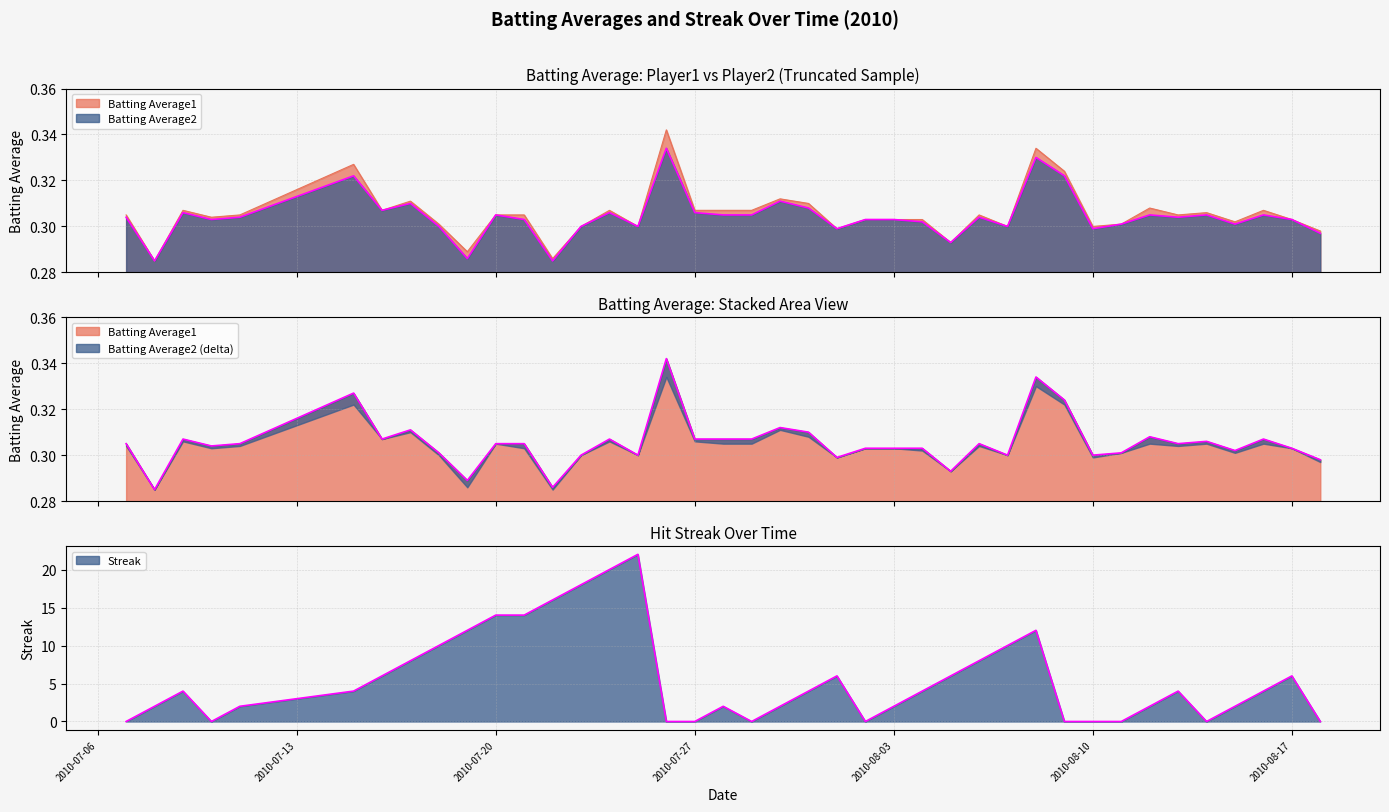

What is the highest value of the Batting Average1 series?

0.3